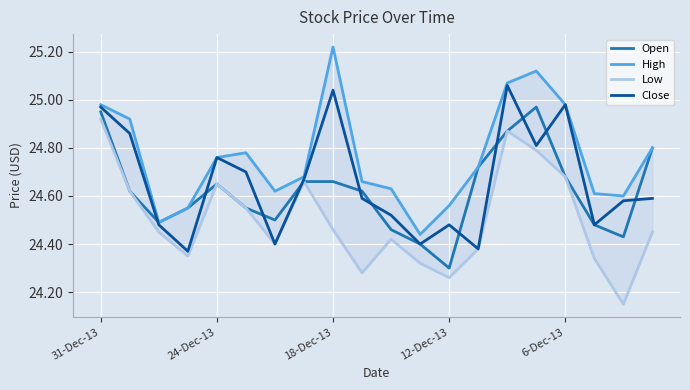

What is the difference between the second highest and second lowest values in the High series?

0.6